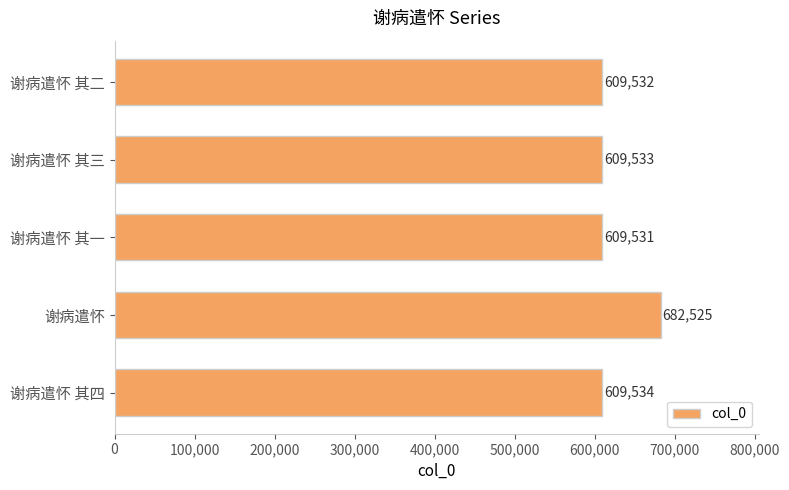

At which label is the value closest to 646028?

谢病遣怀 其四